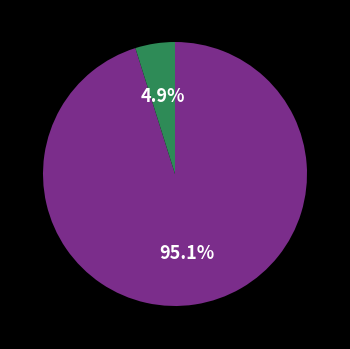

Is there a majority slice in this chart?

Yes